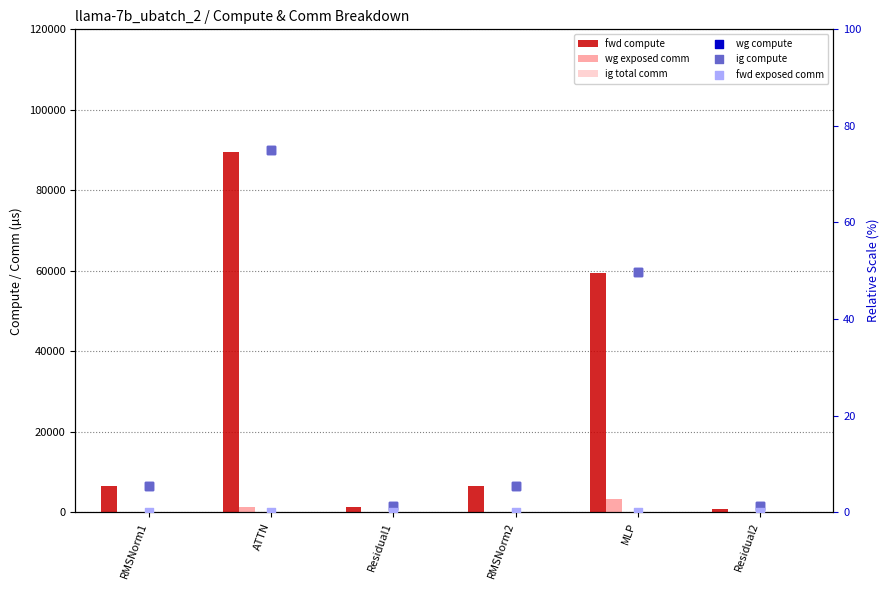

What are all the series names shown in the legend?

fwd compute, wg exposed comm, ig total comm, wg compute, ig compute, fwd exposed comm